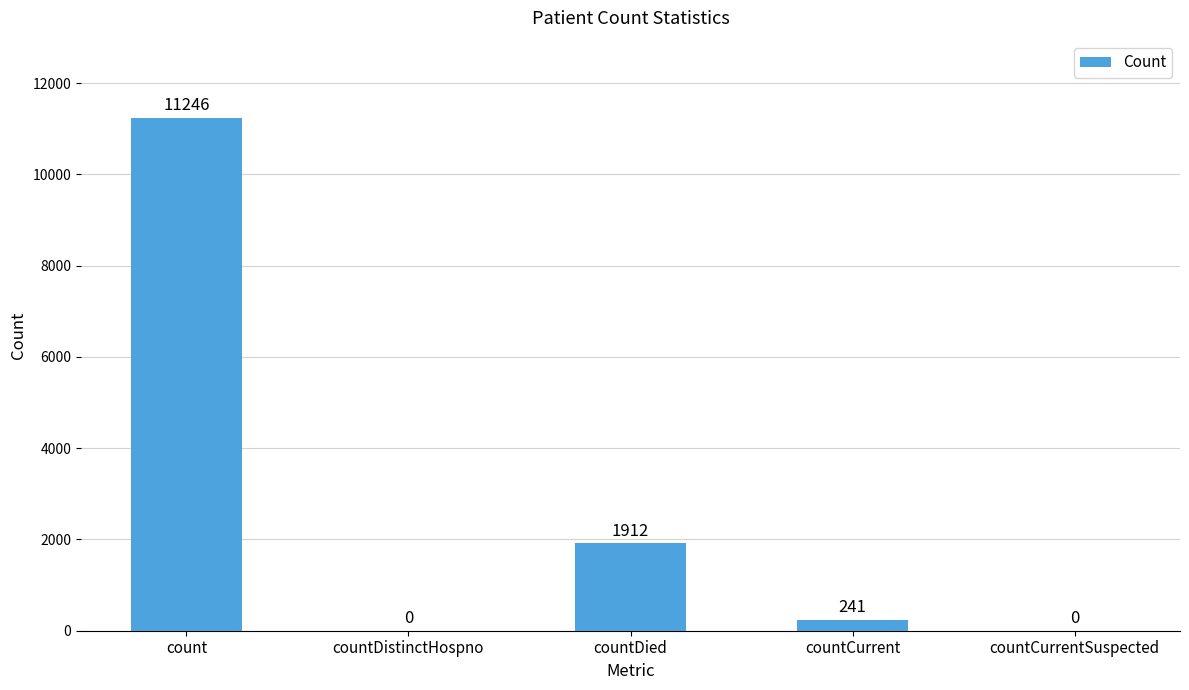

What is the sum of the values at countDied and countDistinctHospno?

1912